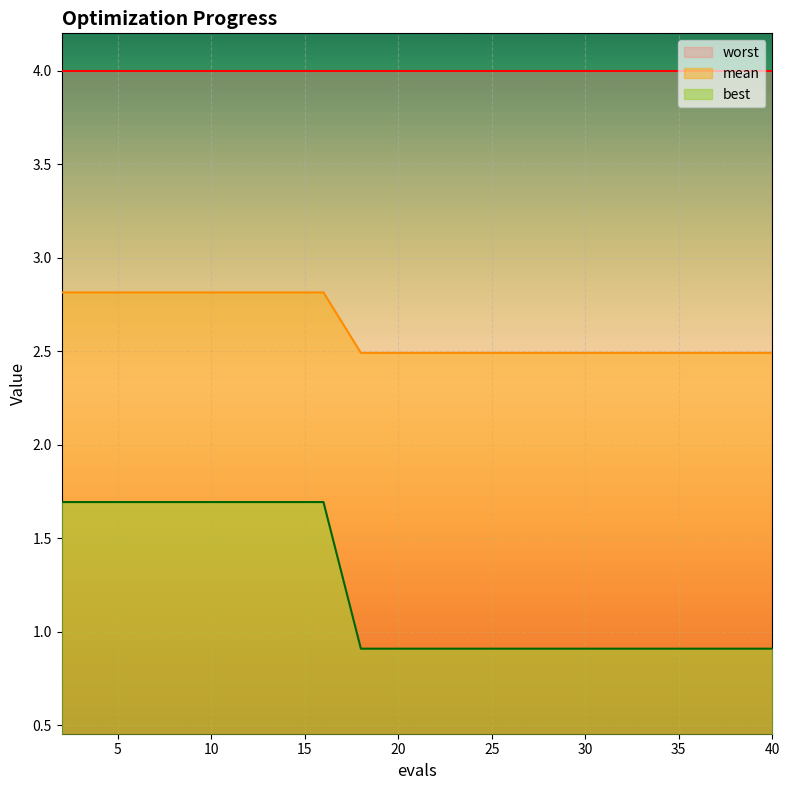

Which series has the largest range (max minus min)?

best